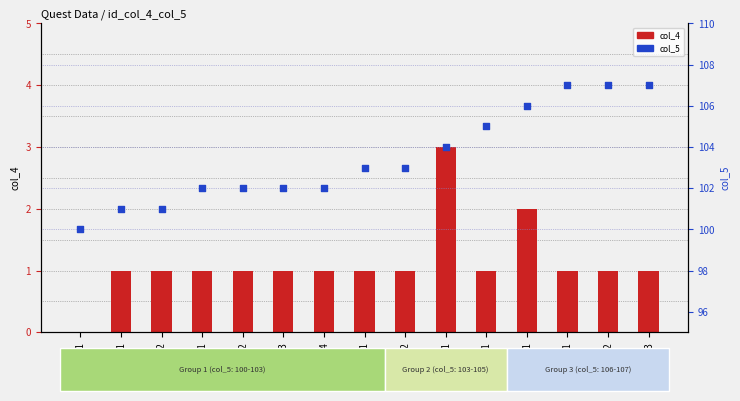

Which series contains the lowest Y value?

col_4 (count-like)